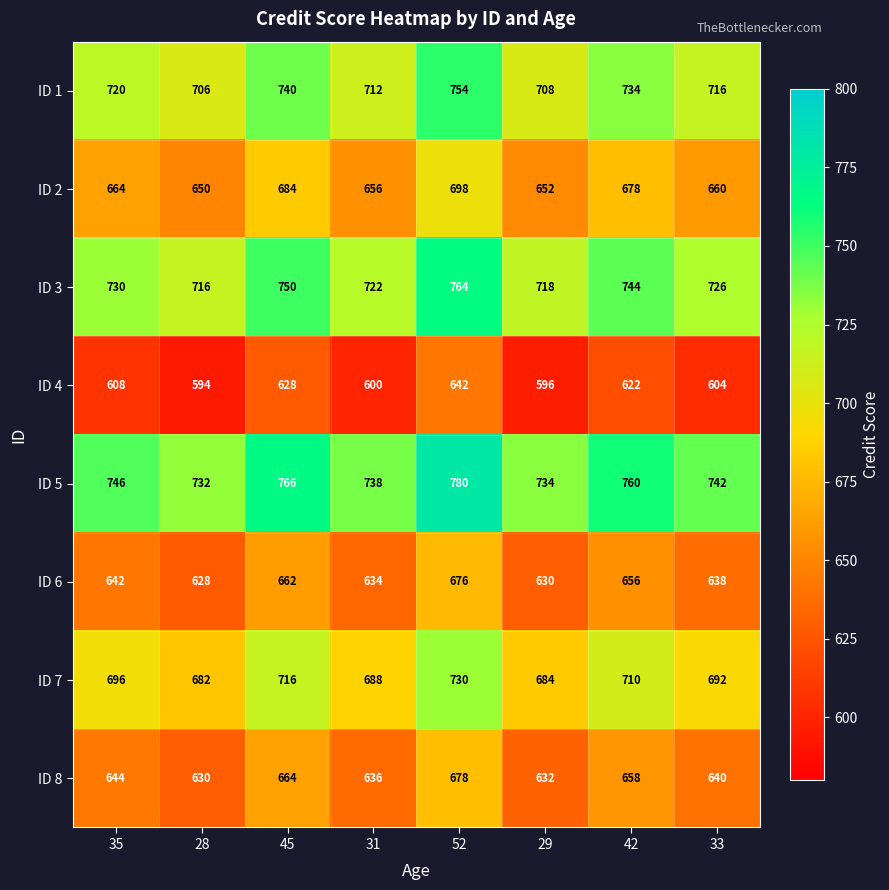

What is the difference between the highest and lowest values at 31?

138